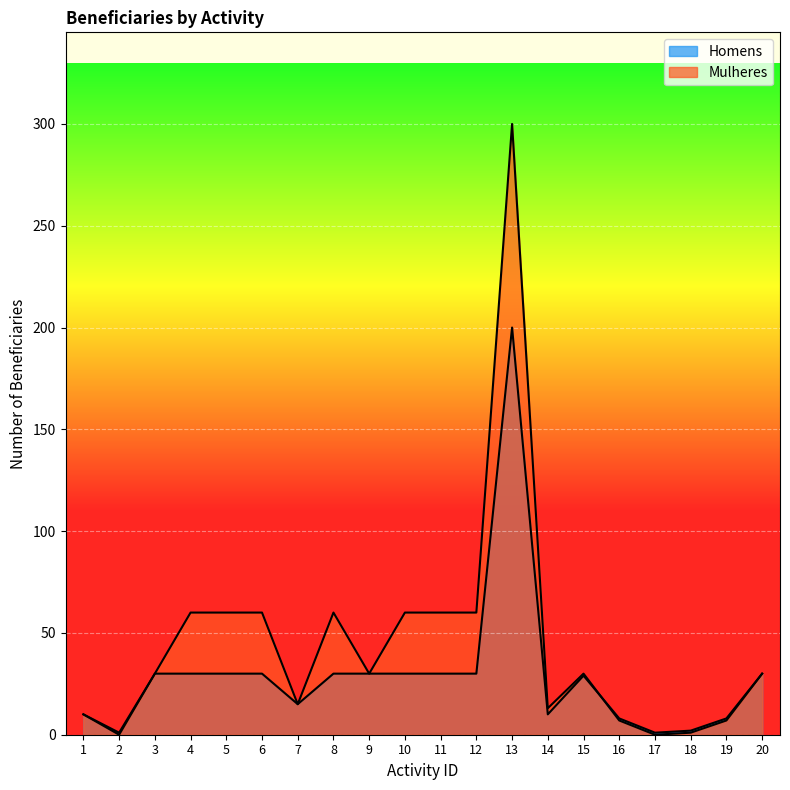

What is the average value of the Mulheres series?

45